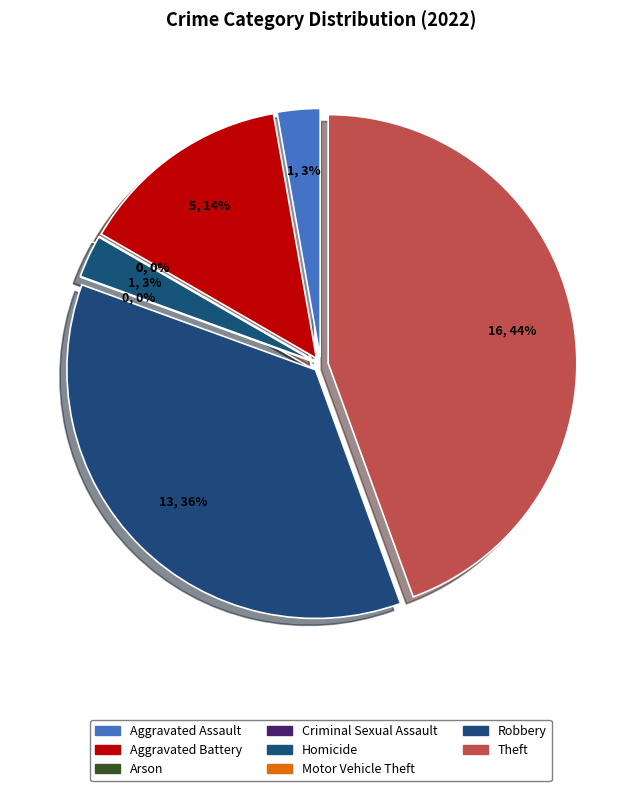

Approximately how many times larger is the value at Robbery compared to Homicide?

13.0